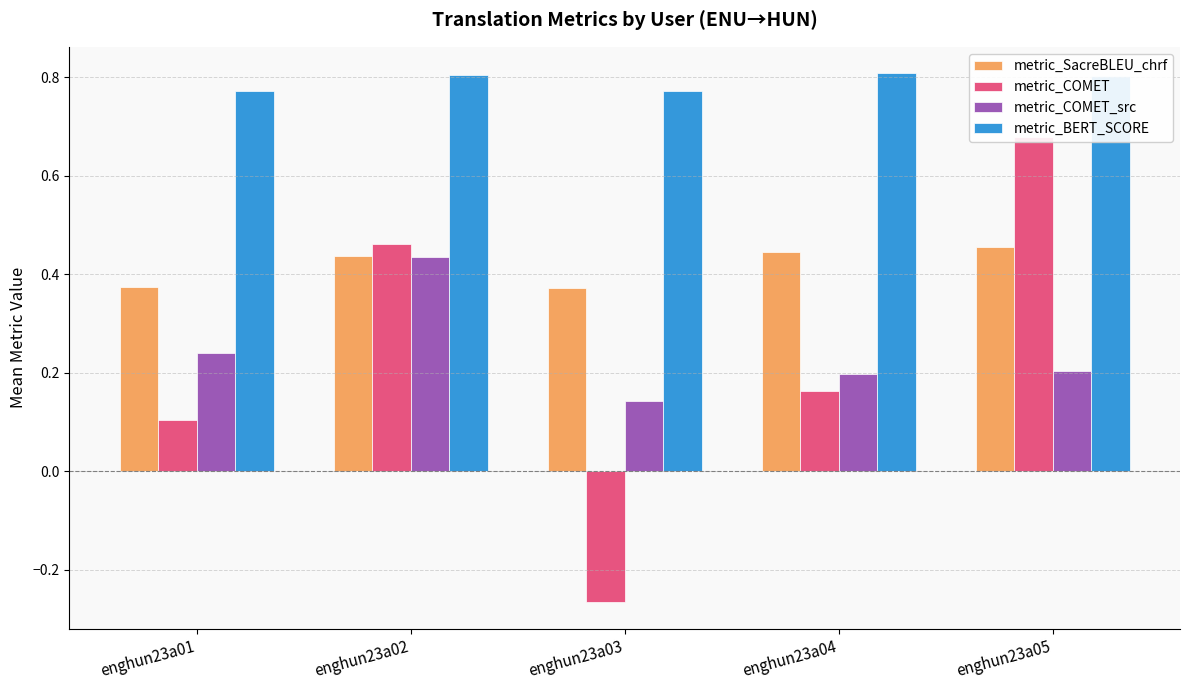

At which label is metric_BERT_SCORE closest to 0?

enghun23a03